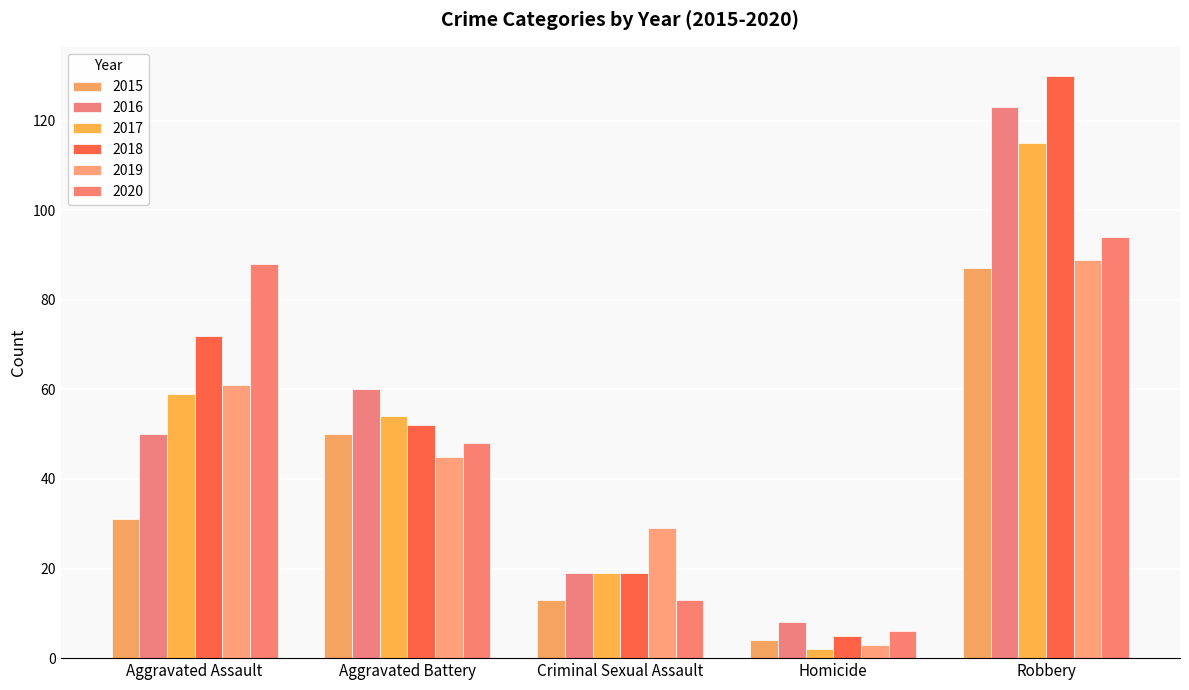

At which label does 2016 reach its minimum?

Homicide